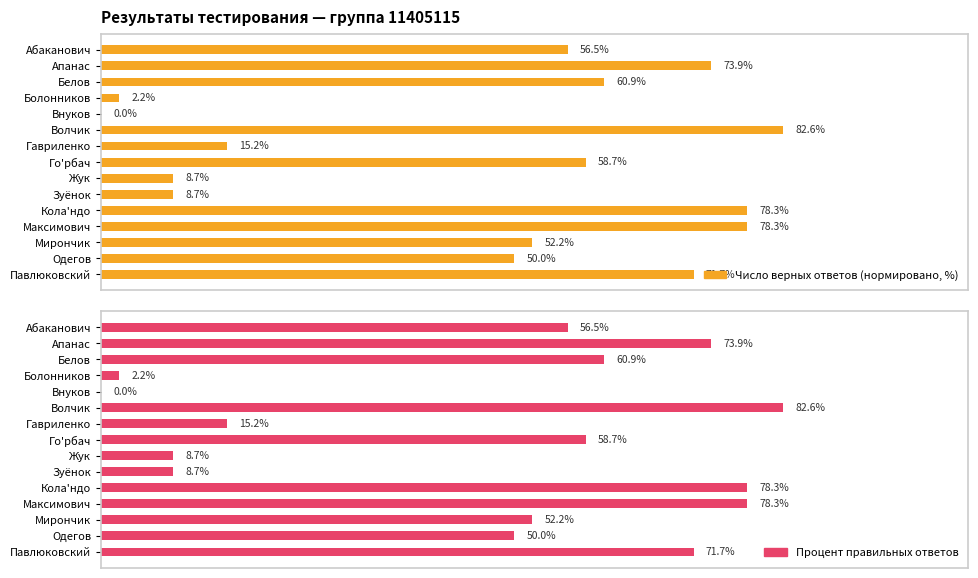

Which series has the largest range (max minus min)?

Число верных ответов (нормировано, %)